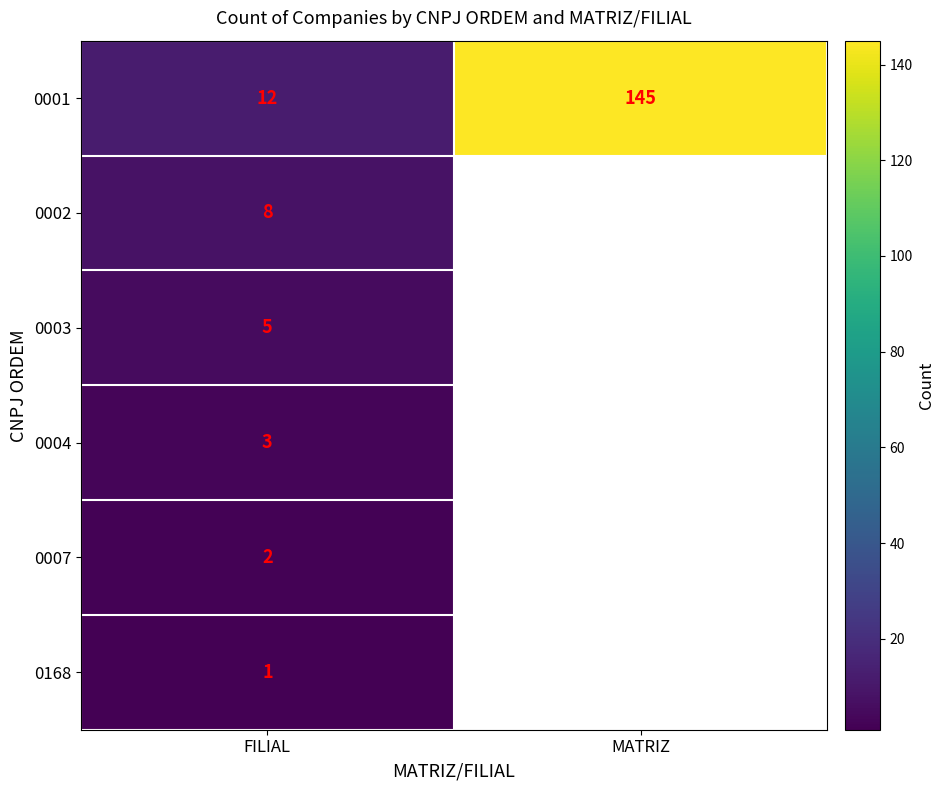

At FILIAL, list the series in order from smallest to largest.

0168, 0007, 0004, 0003, 0002, 0001